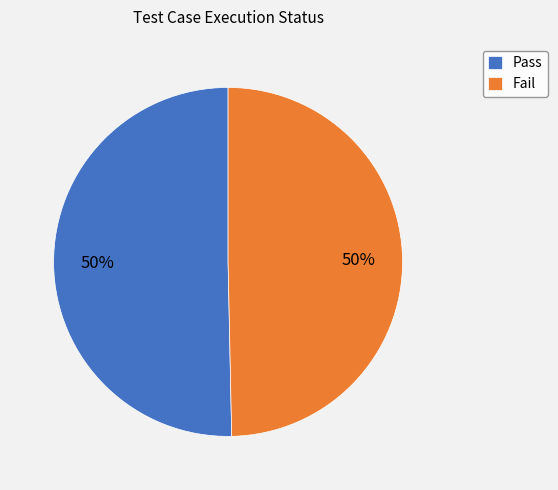

How many slices are in this pie chart?

2